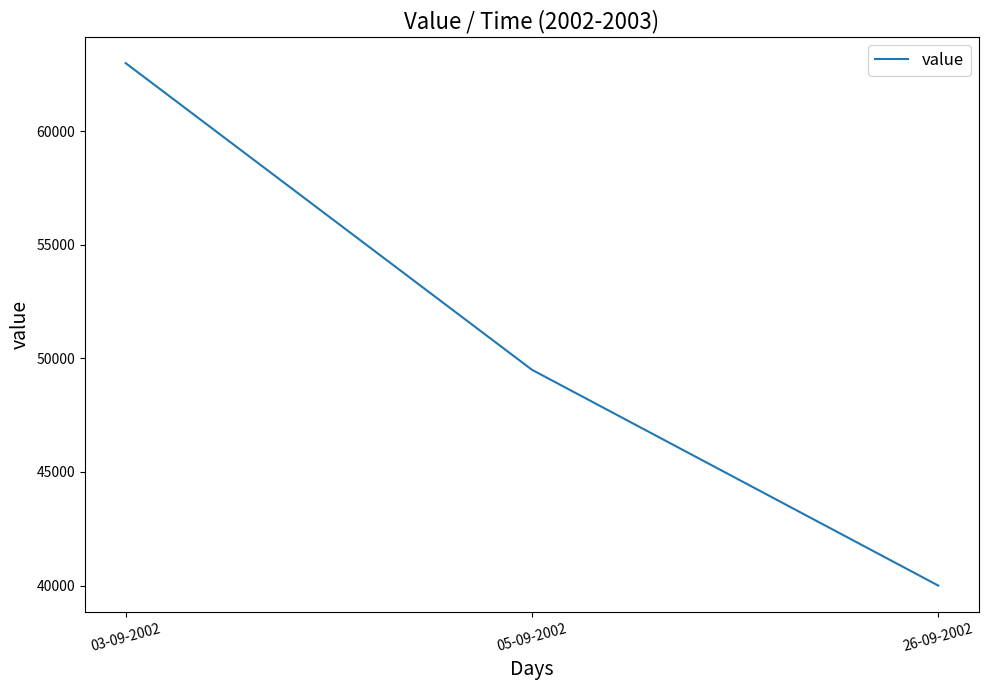

Reading right to left, what are all the values shown in this chart?

26-09-2002=40000	05-09-2002=49500	03-09-2002=63000